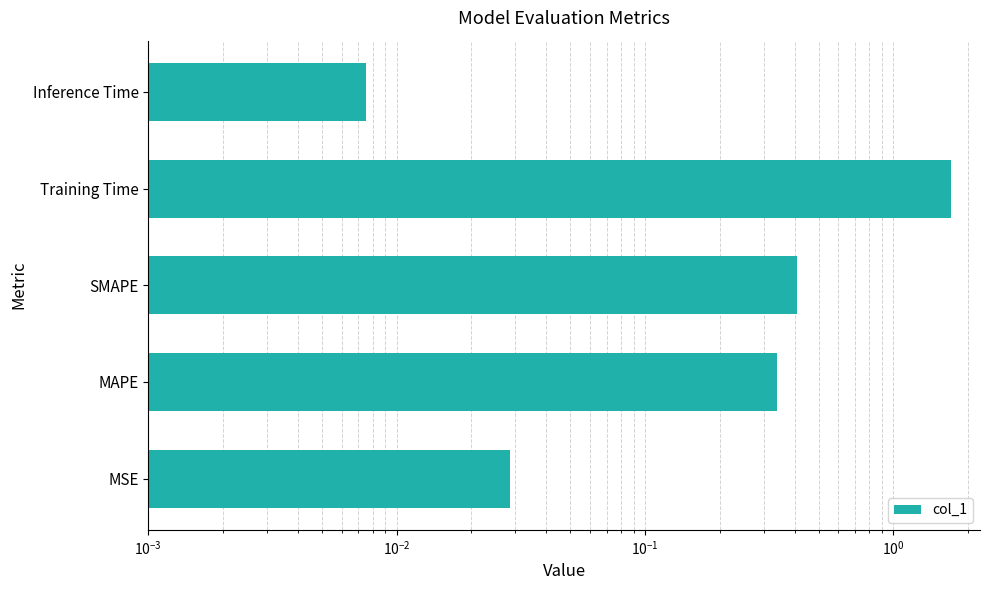

What is the sum of all values?

2.5